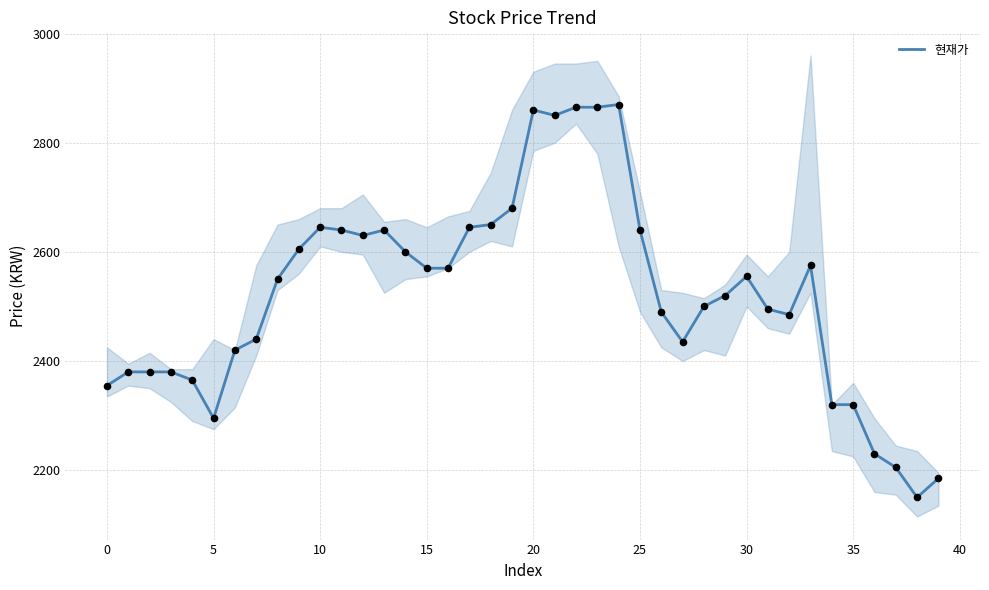

What is the ratio of the value at 27 to the value at 21?

0.9